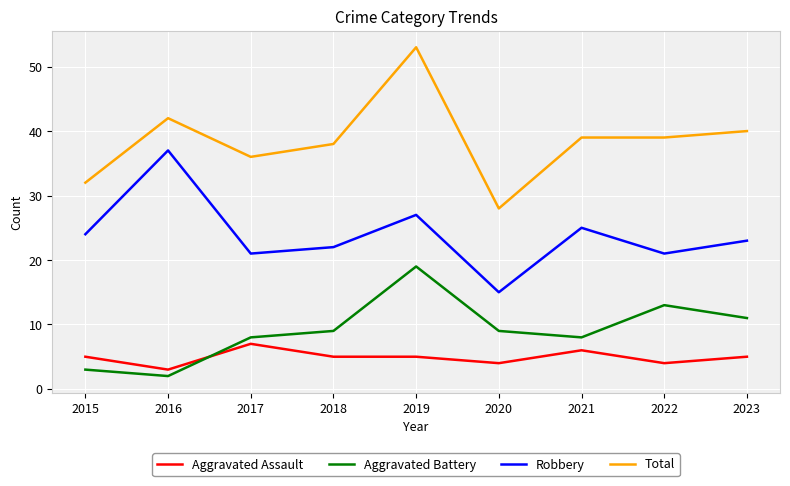

Which series has the largest total across all categories?

Total